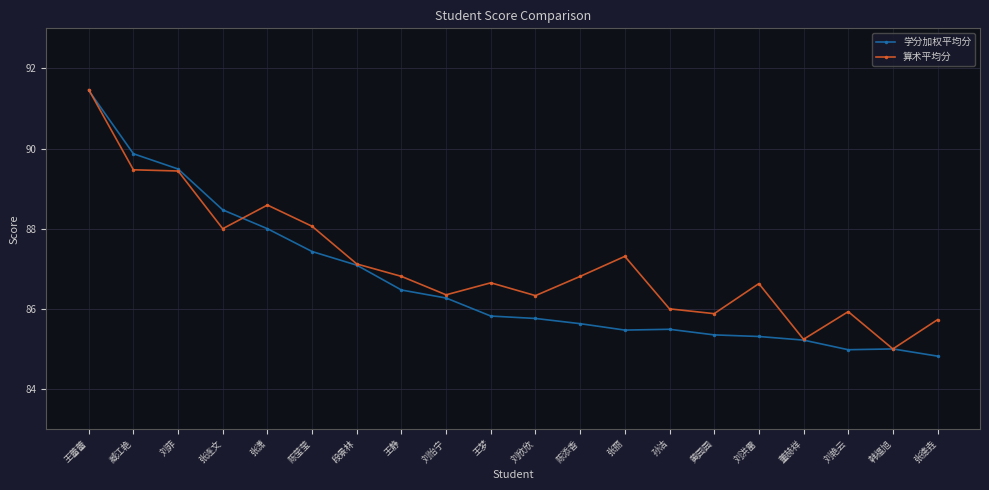

What is the label of the 4th point from the right?

董赫祥